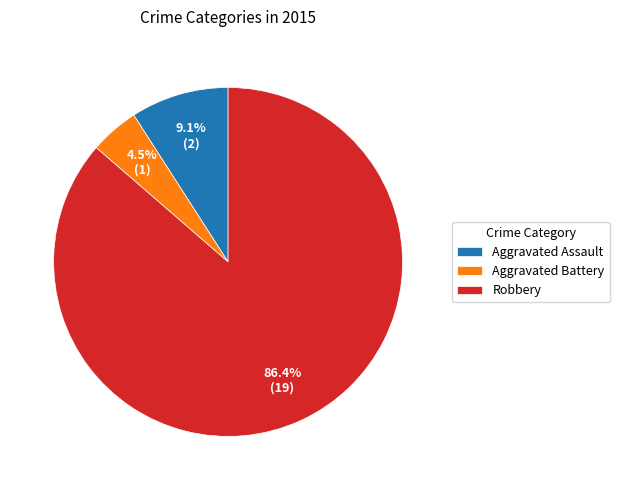

Which slice is the largest?

Robbery